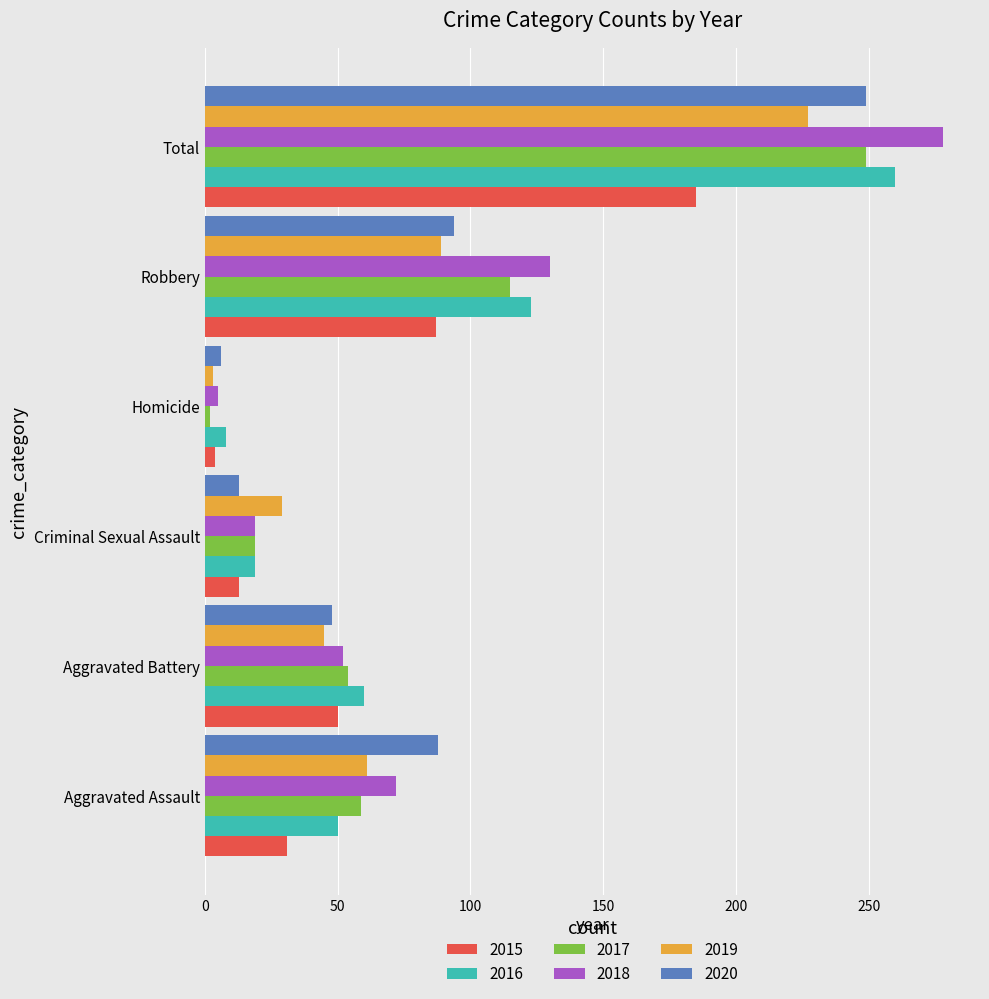

List the labels in order of 2018 value, smallest first.

Homicide, Criminal Sexual Assault, Aggravated Battery, Aggravated Assault, Robbery, Total